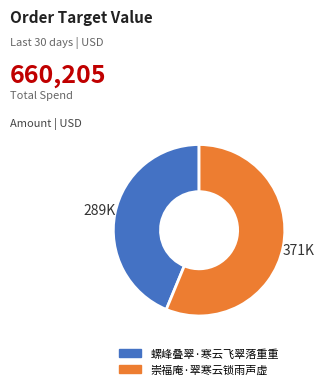

Between 崇福庵·翠寒云锁雨声虚 and 螺峰叠翠·寒云飞翠落重重, which is larger?

崇福庵·翠寒云锁雨声虚